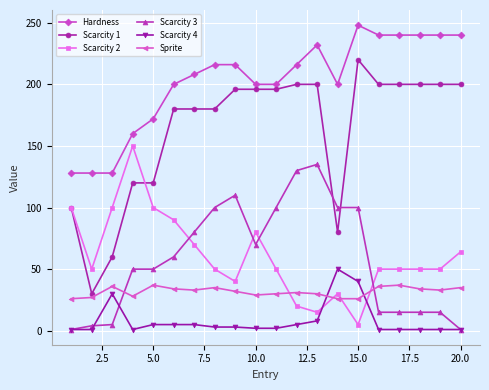

What is the maximum value shown in the chart?

248